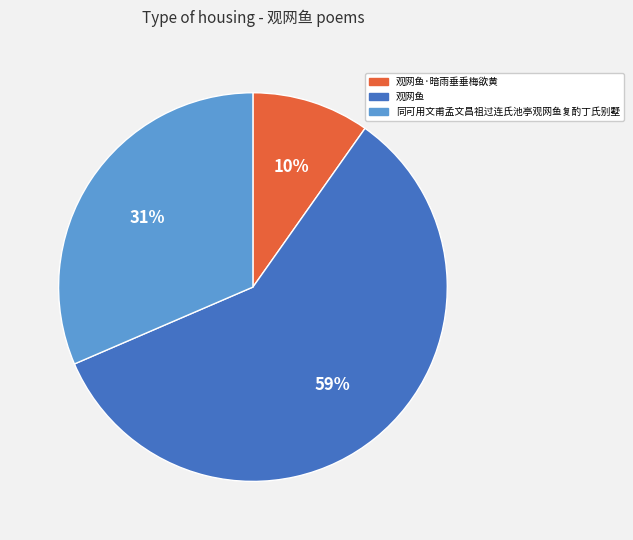

To the nearest percent, what is the average slice percentage?

33%